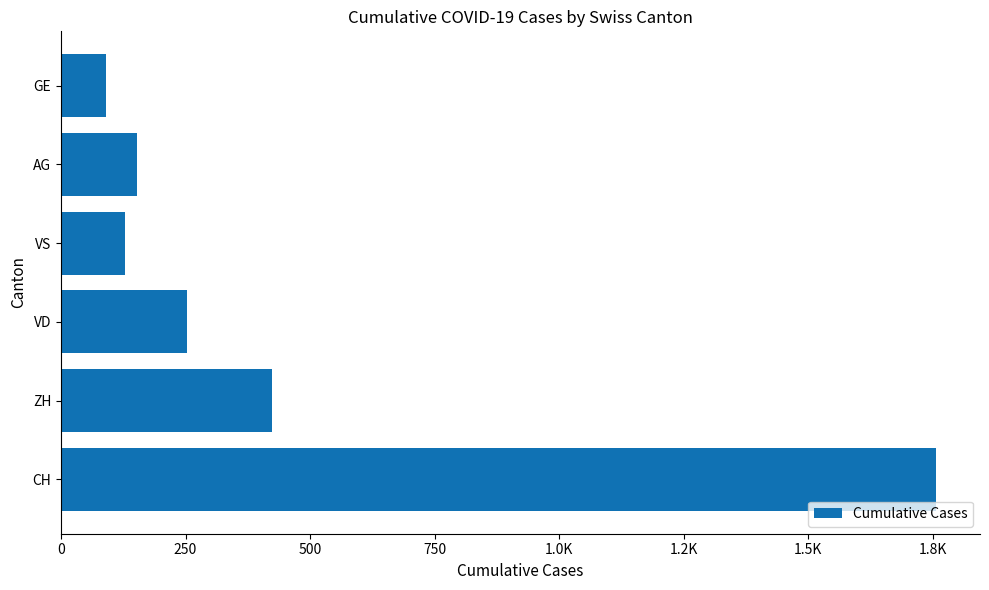

Does the chart contain any negative values?

No